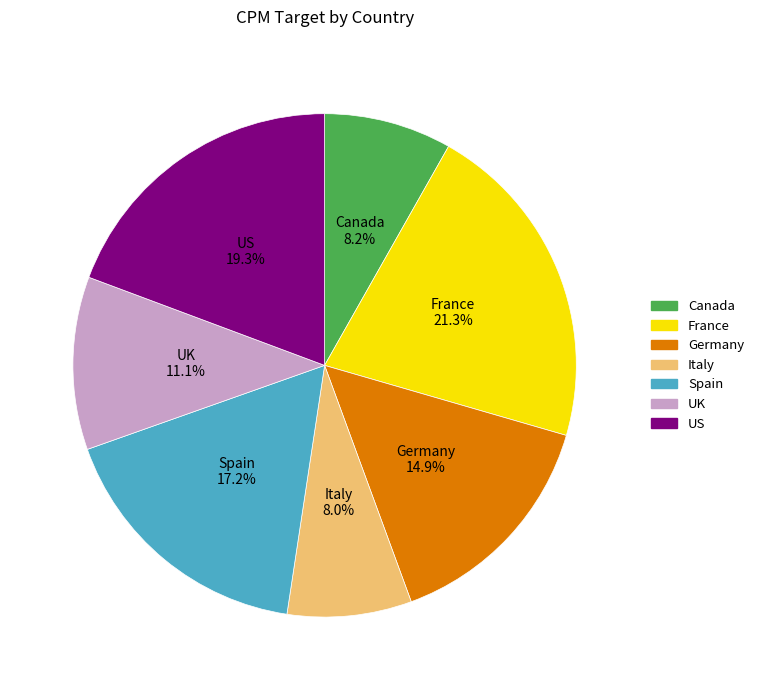

What is the largest slice in the pie chart?

France